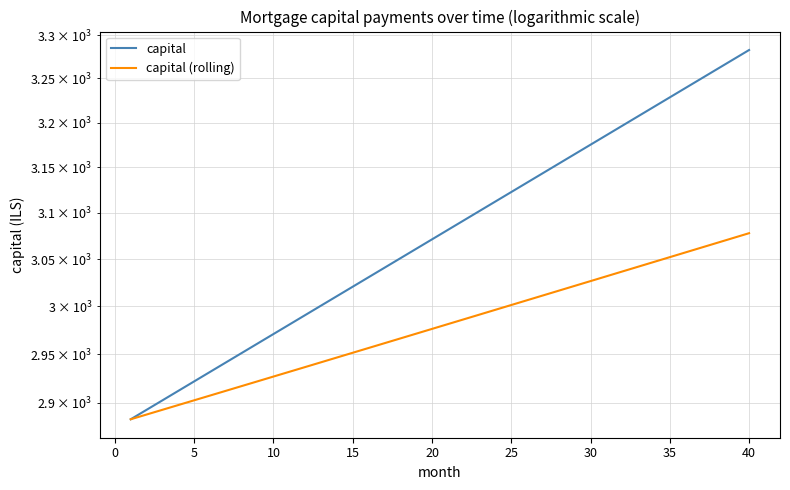

What is the sum of all capital values?

123148.3